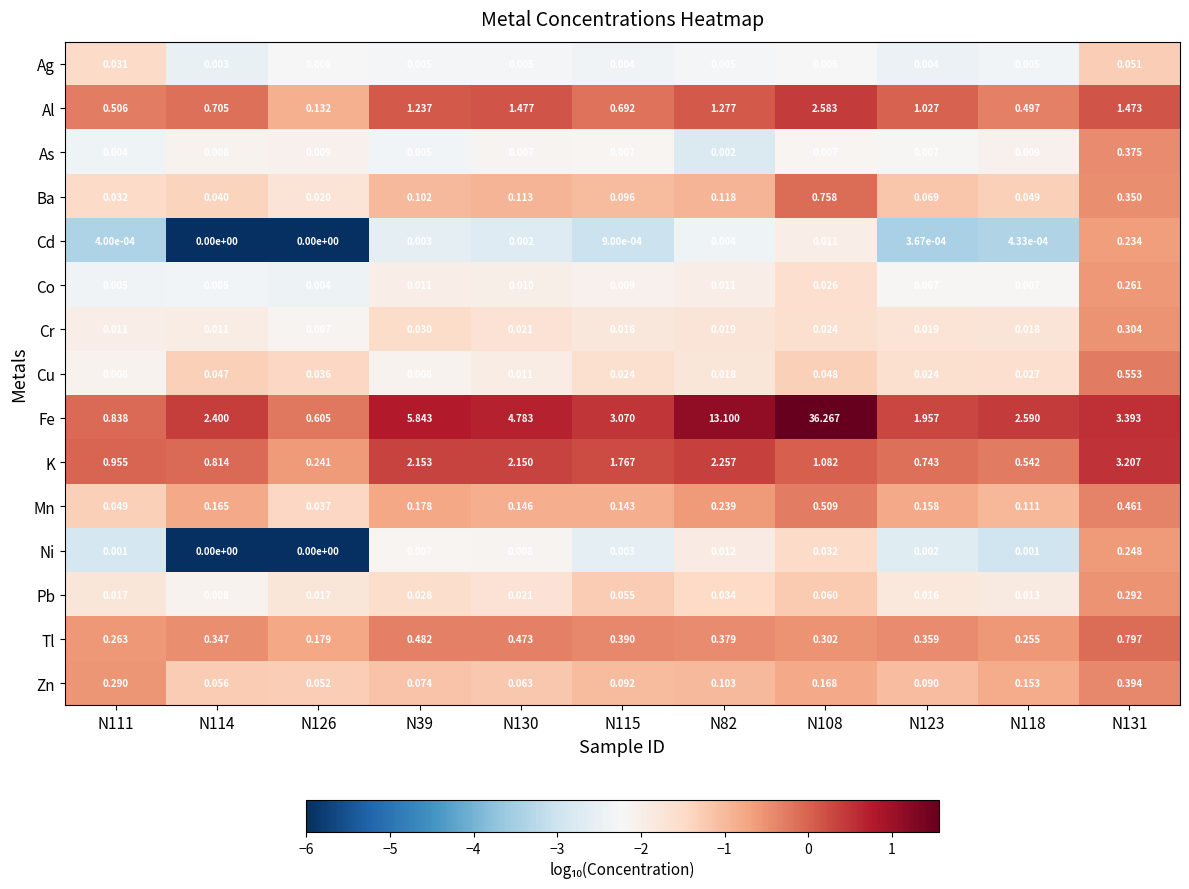

Which series has the largest range (max minus min)?

Fe